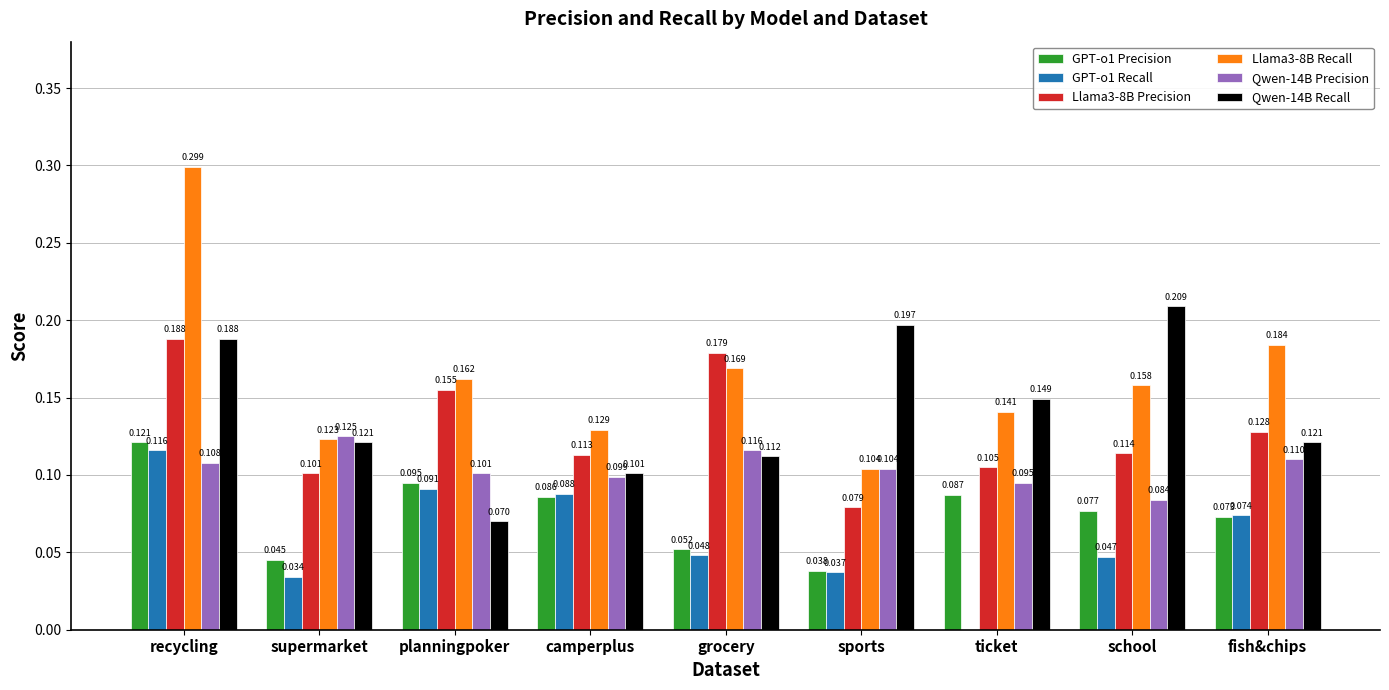

How many categories are shown in the chart?

9